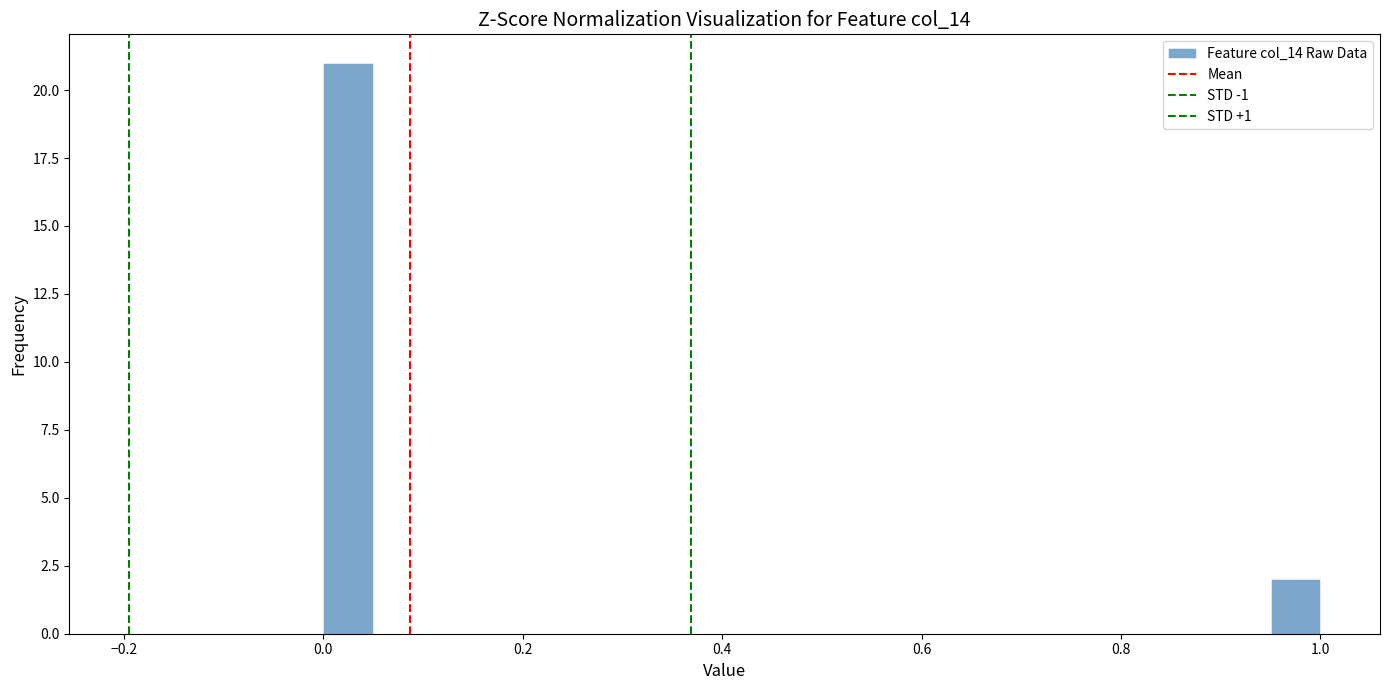

Around what value on the x-axis is the tallest bar? Give the approximate position of its centre, as read against the axis.

0.02